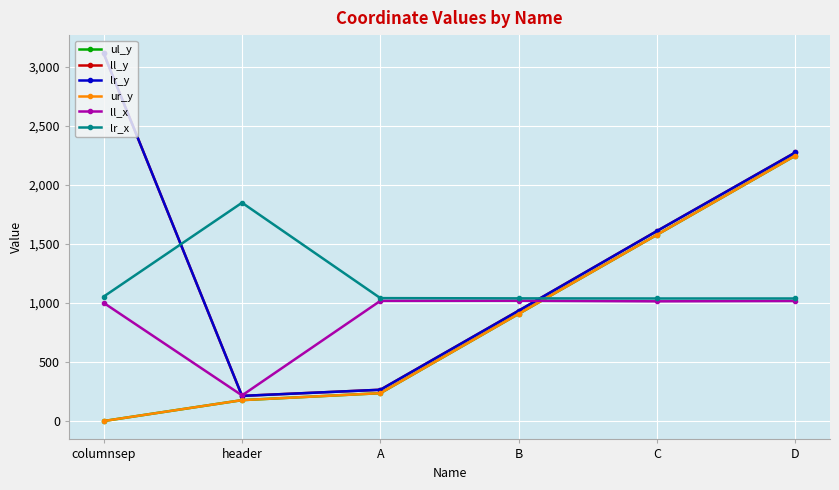

What is the spread (max minus min) of values at columnsep?

3113